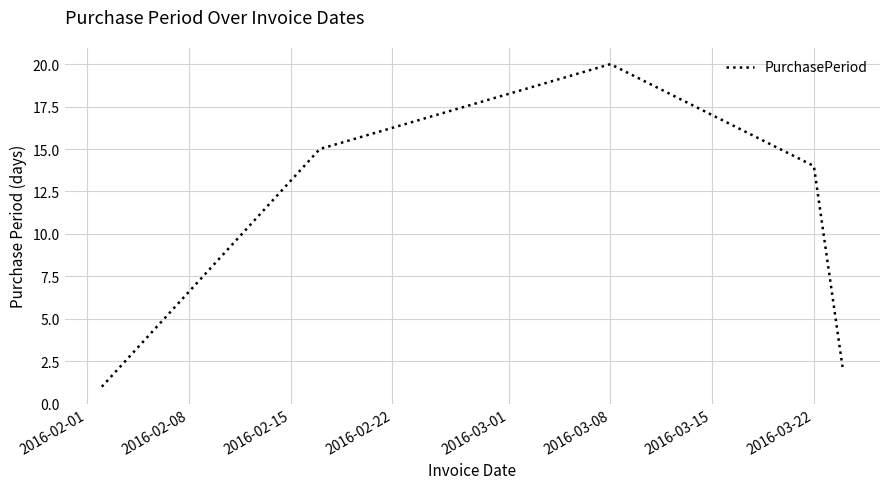

How many interior local peaks (higher than both neighbors) does the data have?

1